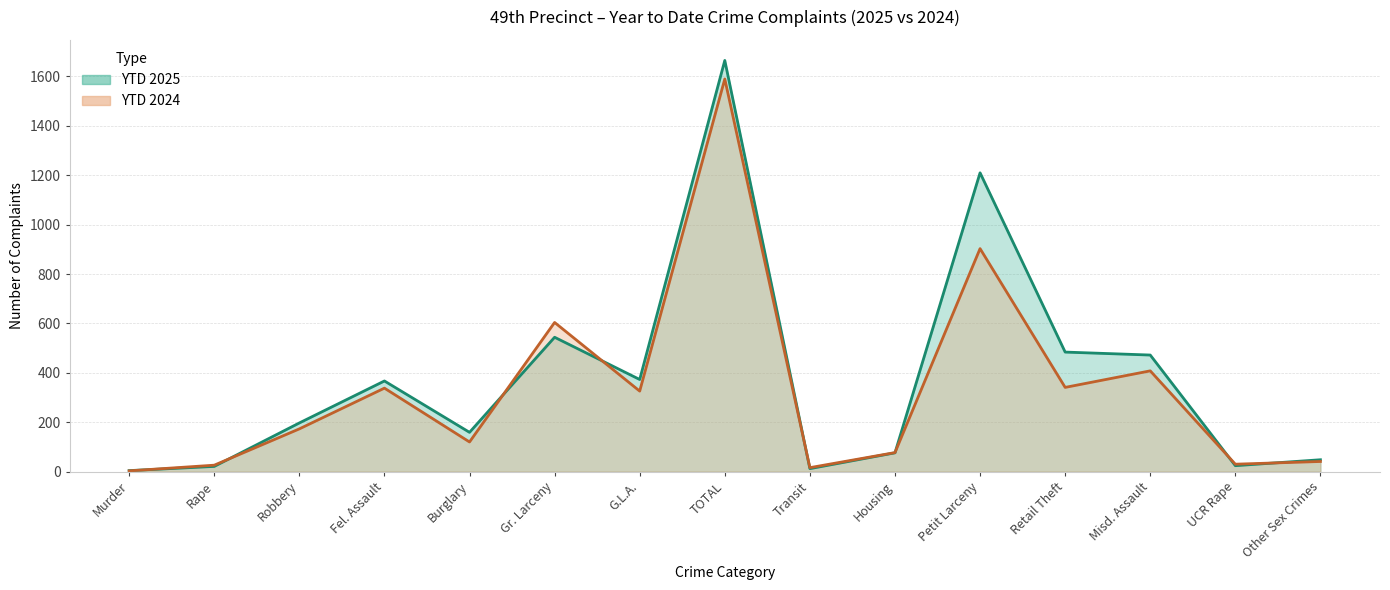

Reading left to right, list all the values displayed in this chart.

YTD 2025: Murder=4	Rape=21	Robbery=197	Fel. Assault=367	Burglary=159	Gr. Larceny=544	G.L.A.=373	TOTAL=1665	Transit=12	Housing=76	Petit Larceny=1210	Retail Theft=484	Misd. Assault=472	UCR Rape=24	Other Sex Crimes=48
YTD 2024: Murder=3	Rape=26	Robbery=173	Fel. Assault=338	Burglary=120	Gr. Larceny=604	G.L.A.=326	TOTAL=1590	Transit=16	Housing=77	Petit Larceny=903	Retail Theft=341	Misd. Assault=408	UCR Rape=30	Other Sex Crimes=41